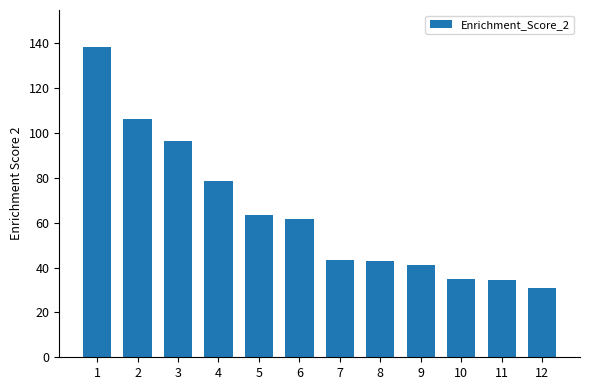

Which has a higher value, 7 or 1?

1